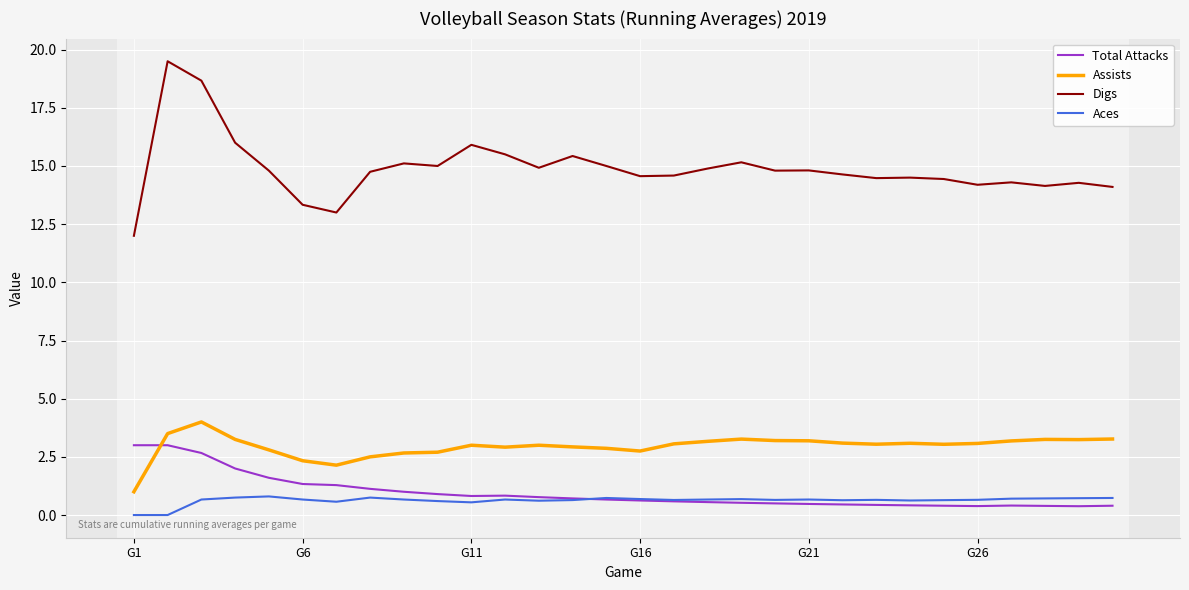

What is the greatest value displayed?

19.5